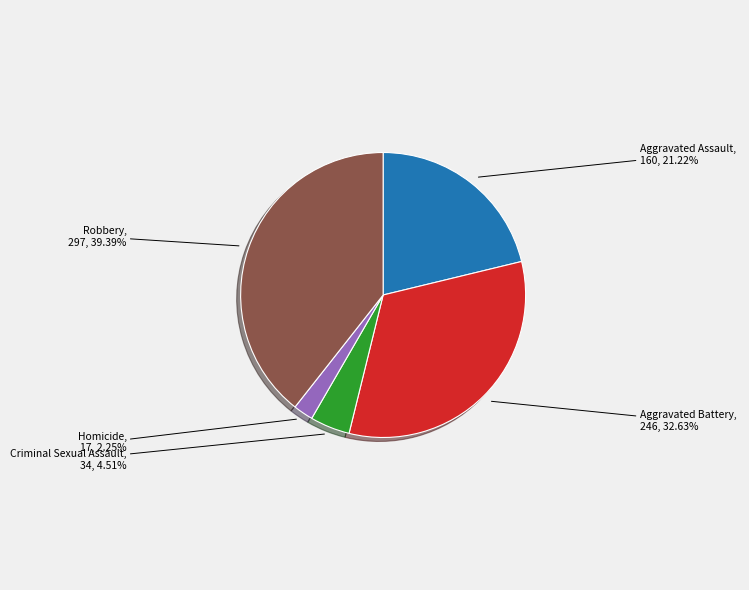

True or false: Criminal Sexual Assault accounts for 5% of the total.

True